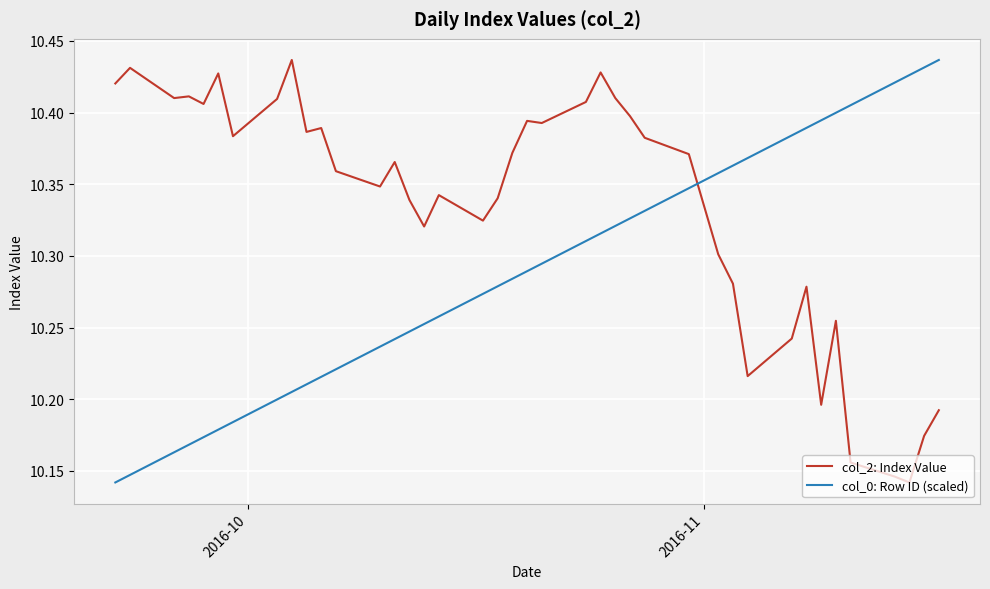

Which series has the largest total across all categories?

col_2: Index Value